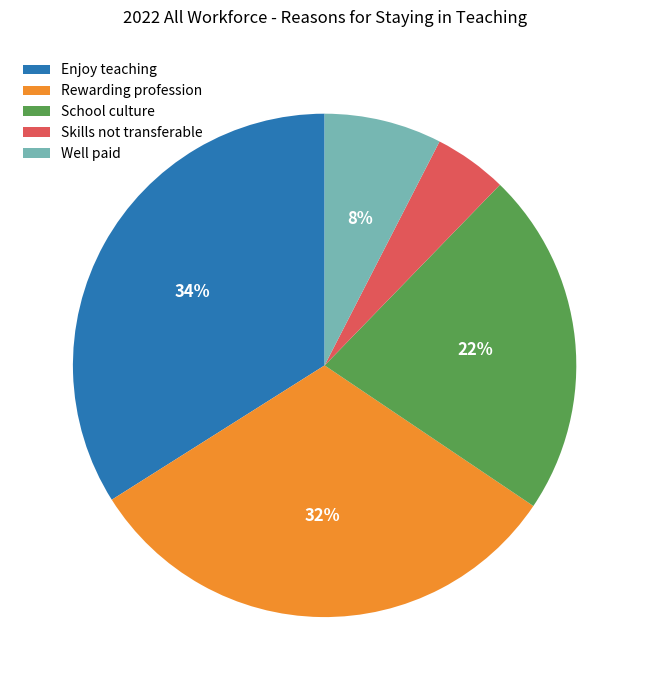

The Enjoy teaching slice represents 34% of the pie. True or false?

True